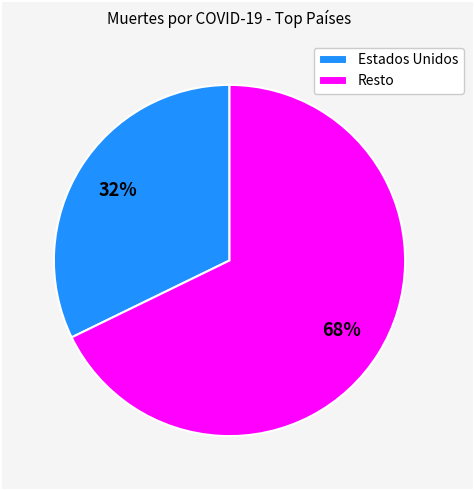

Is it true that Estados Unidos is 27% of the pie?

False